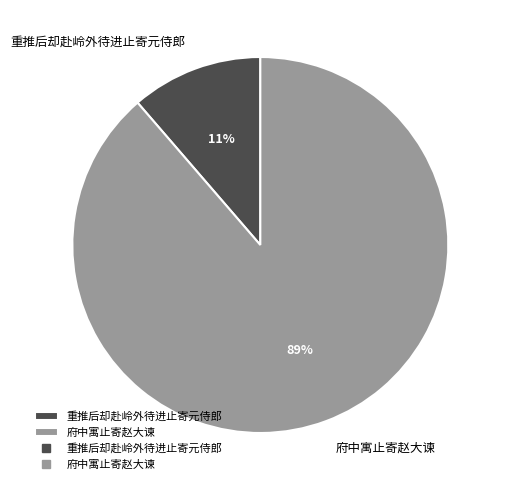

Rank the categories by value from lowest to highest.

重推后却赴岭外待进止寄元侍郎, 府中寓止寄赵大谏